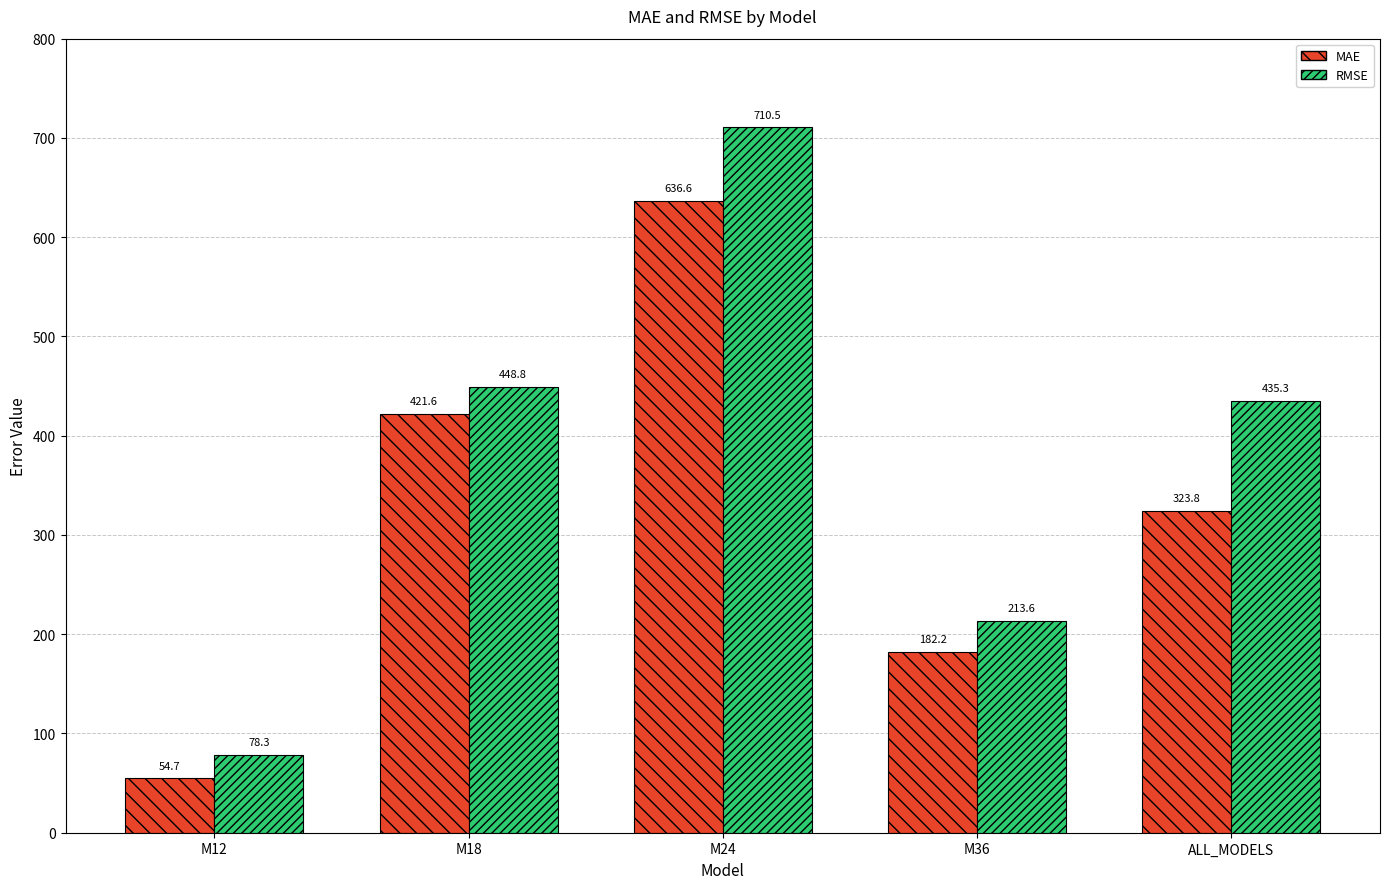

What is the total value across all series at M24?

1347.1